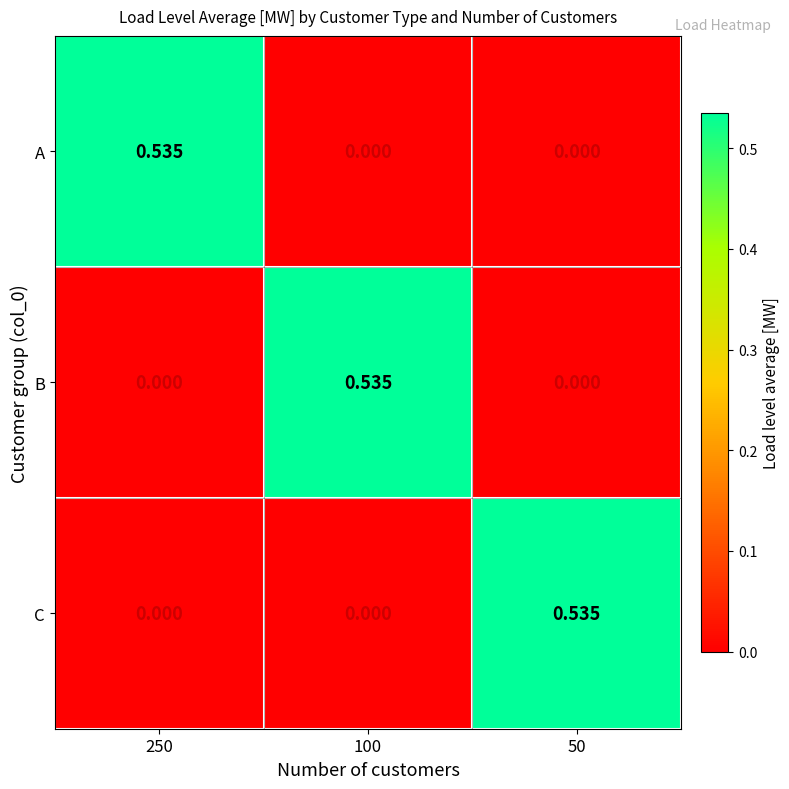

Is the value of A at 50 greater than the value of B at 100?

No